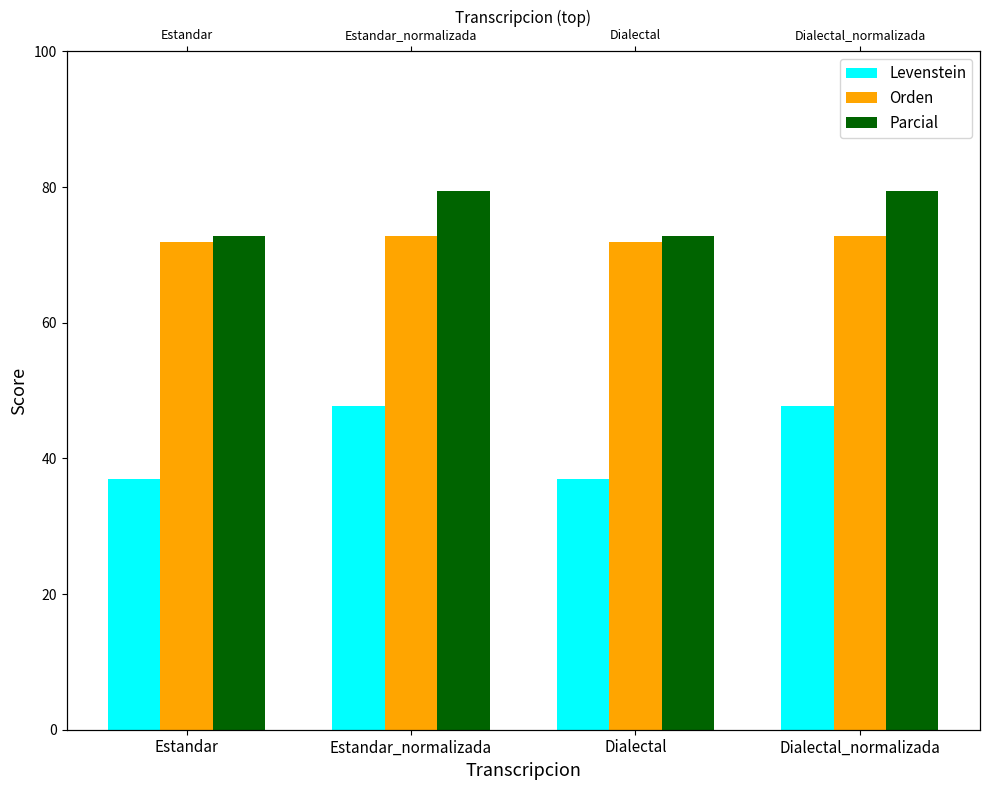

The value of Orden at Estandar is 40.3. True or false?

False